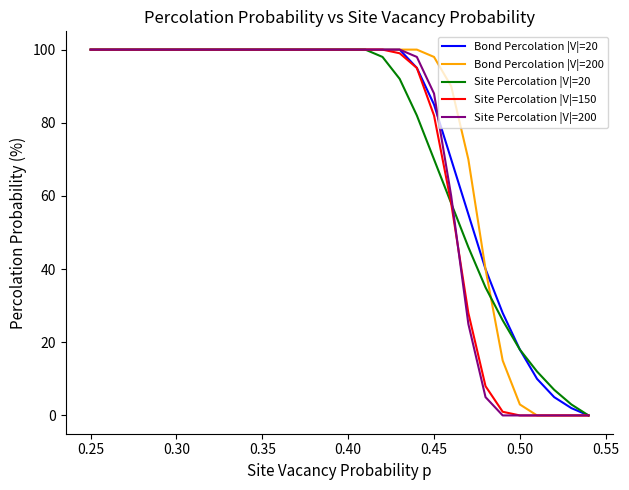

What is the greatest value displayed?

100